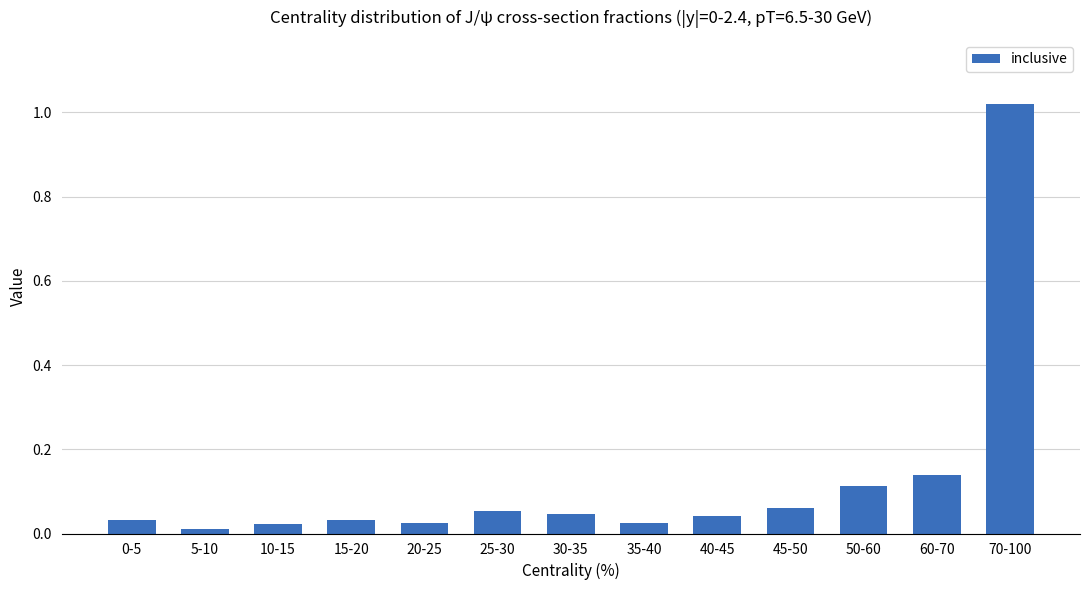

What is the sum of all values?

1.6